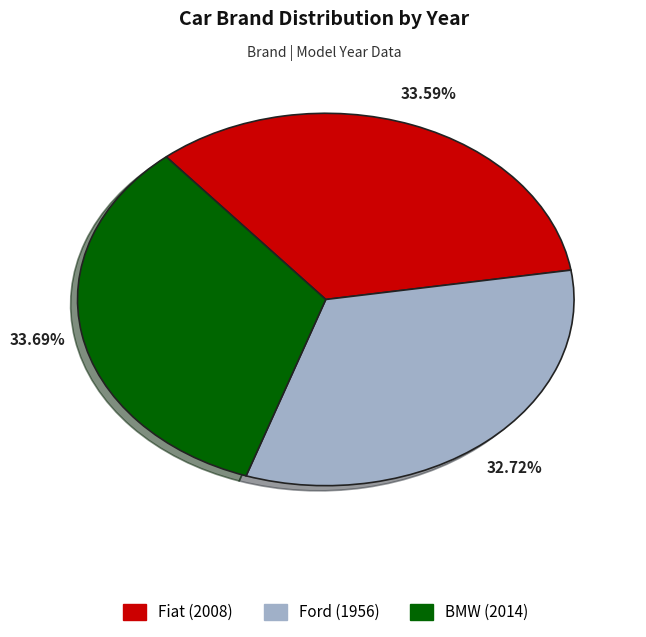

Combined, what portion of the pie is BMW and Fiat?

67.3%